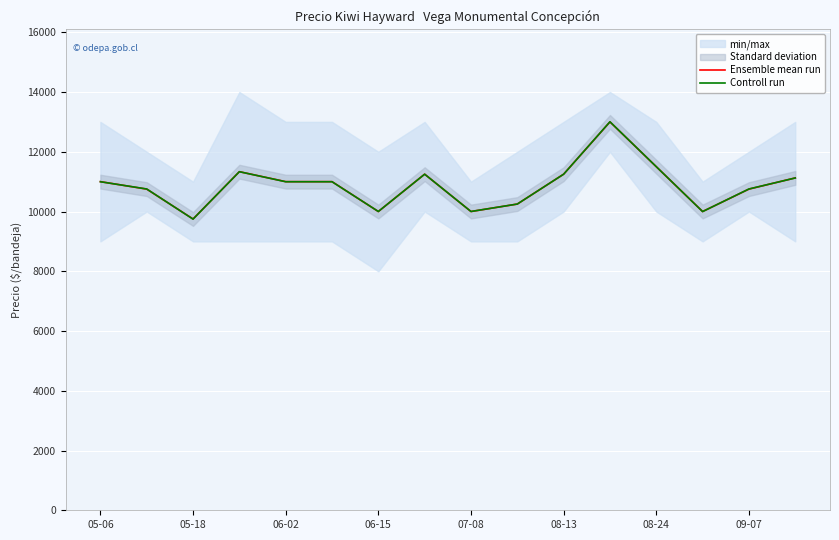

What is the approximate value of Controll run at 14?

10754.3